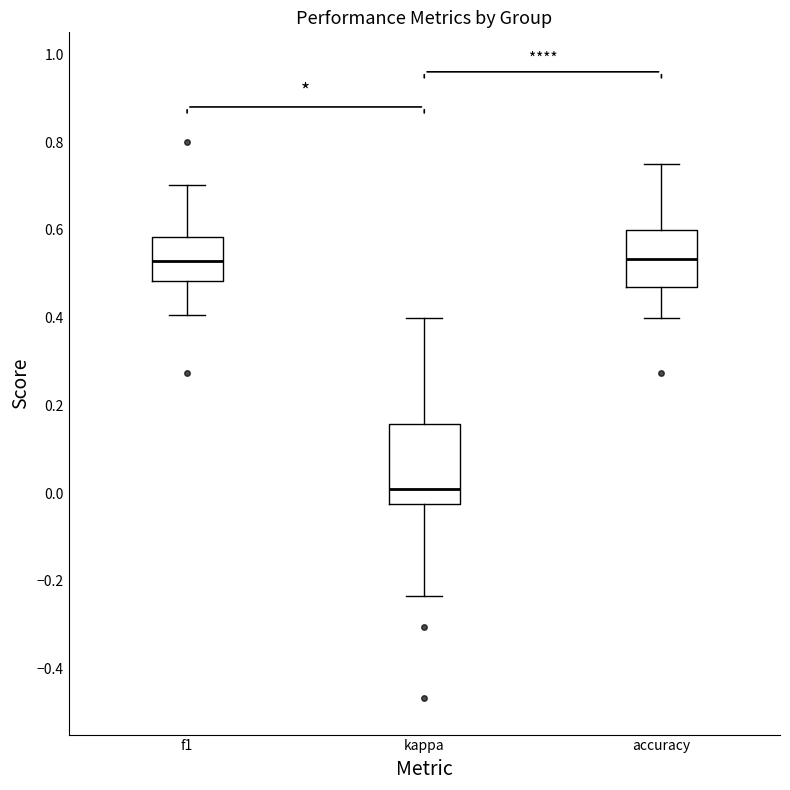

Comparing the boxes themselves (not the whiskers), which one is the tallest?

kappa